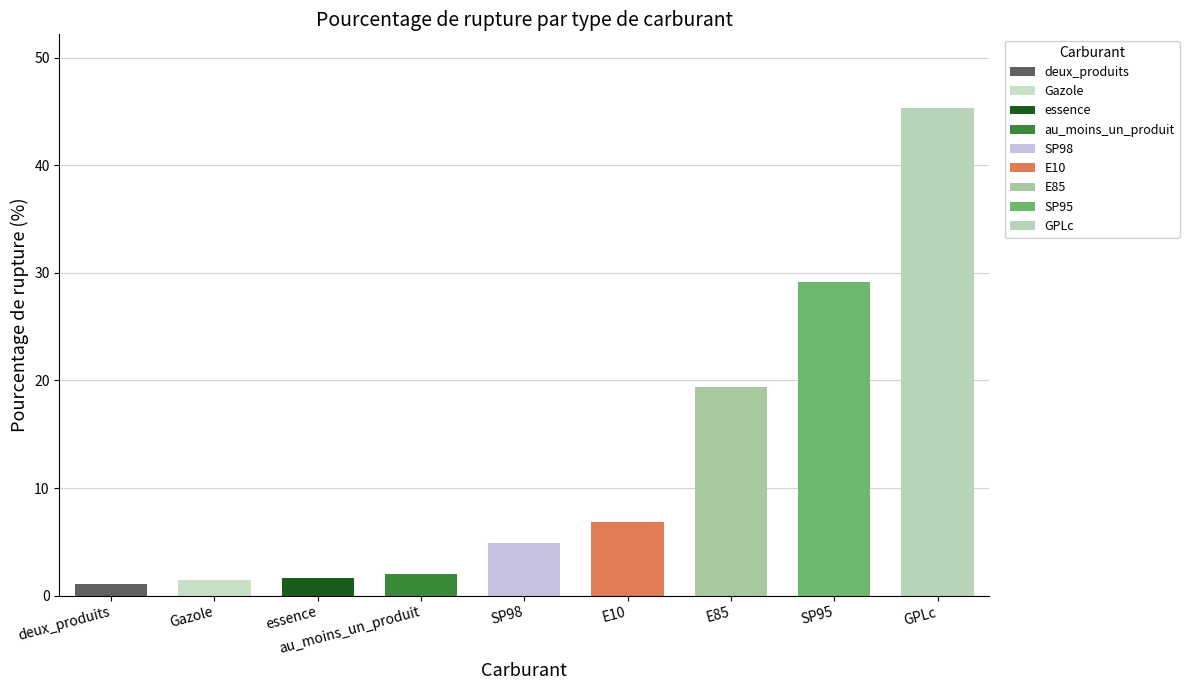

Is it true that the value at E10 is 6.9?

True